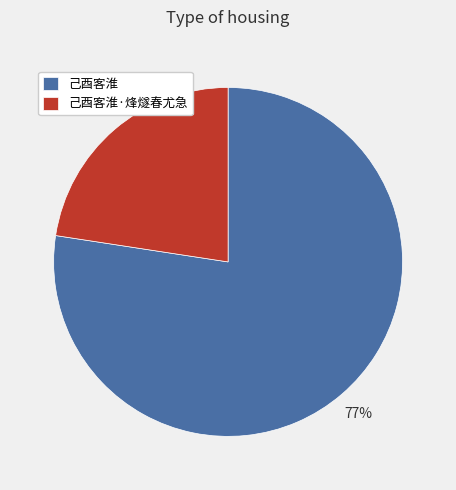

The 己酉客淮·烽燧春尤急 slice represents 23% of the pie. True or false?

True